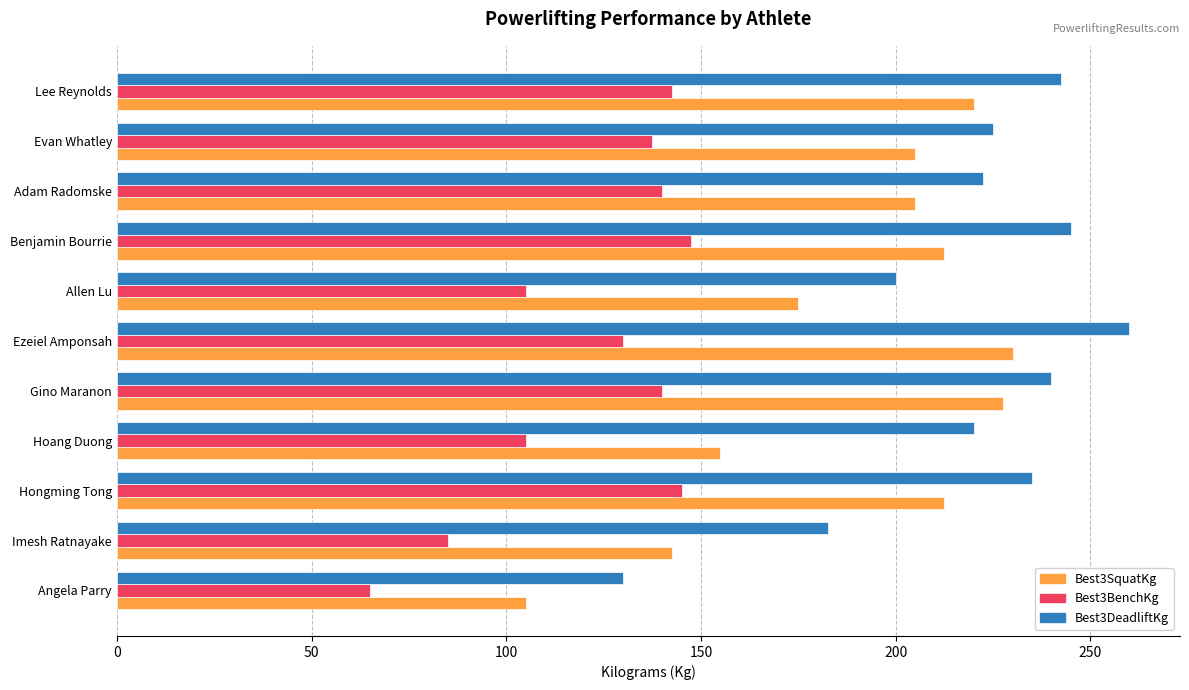

True or false: Best3BenchKg has a value of 78.0 at Adam Radomske.

False